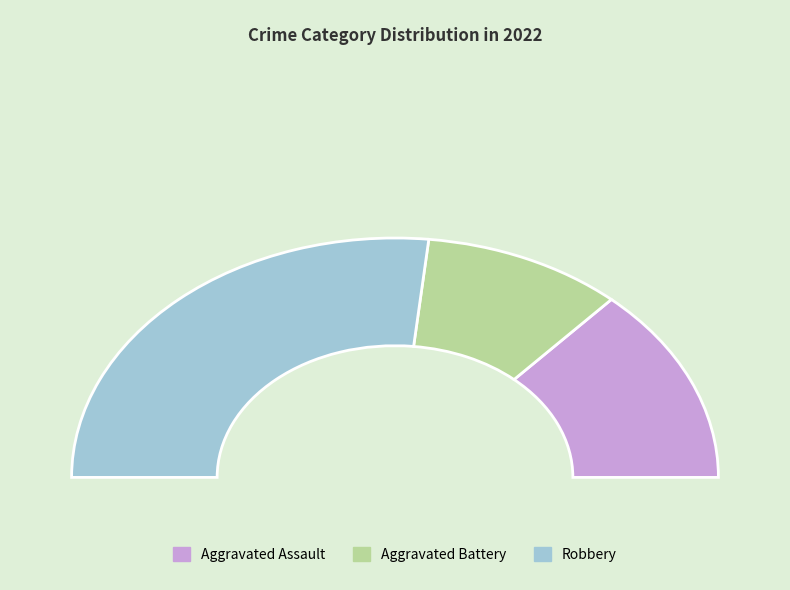

What percentage is NOT represented by Aggravated Battery?

80.0%